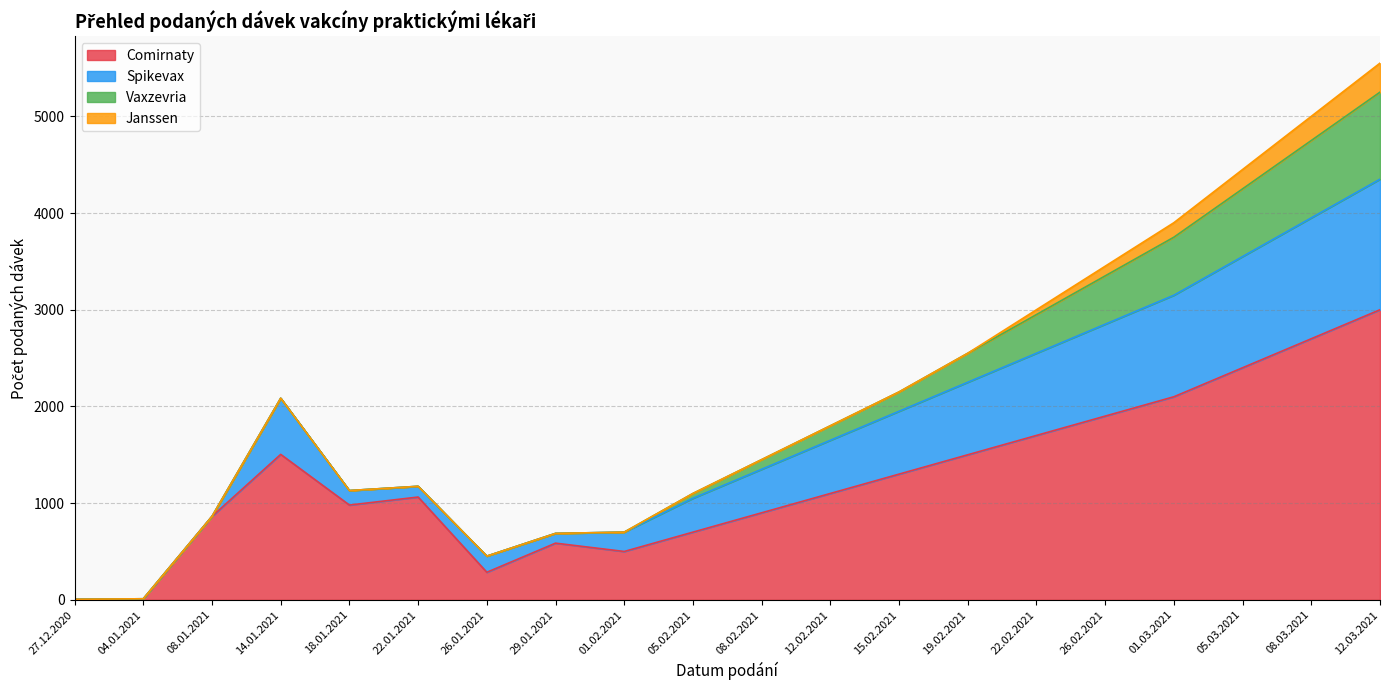

Rank the series at 25.01.2021 from highest to lowest value.

Comirnaty, Spikevax, Vaxzevria, Janssen